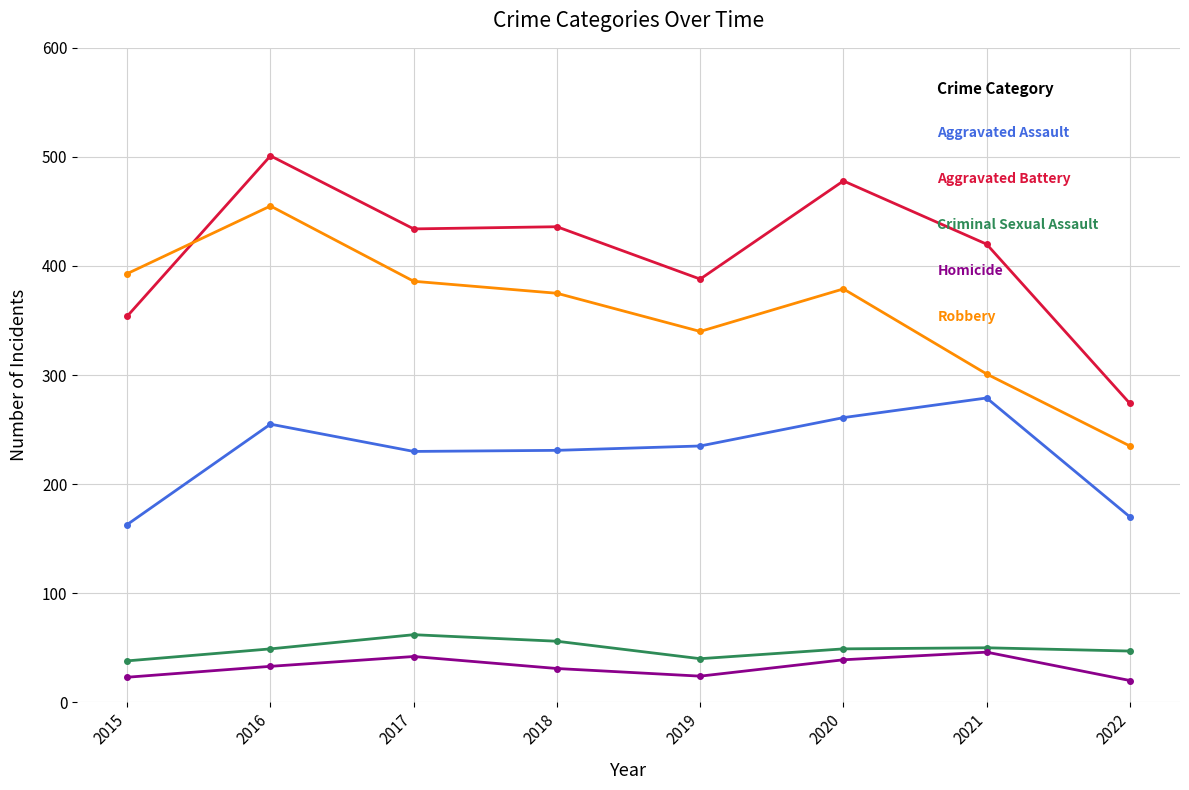

What is the difference between the highest and lowest values at 2021?

374